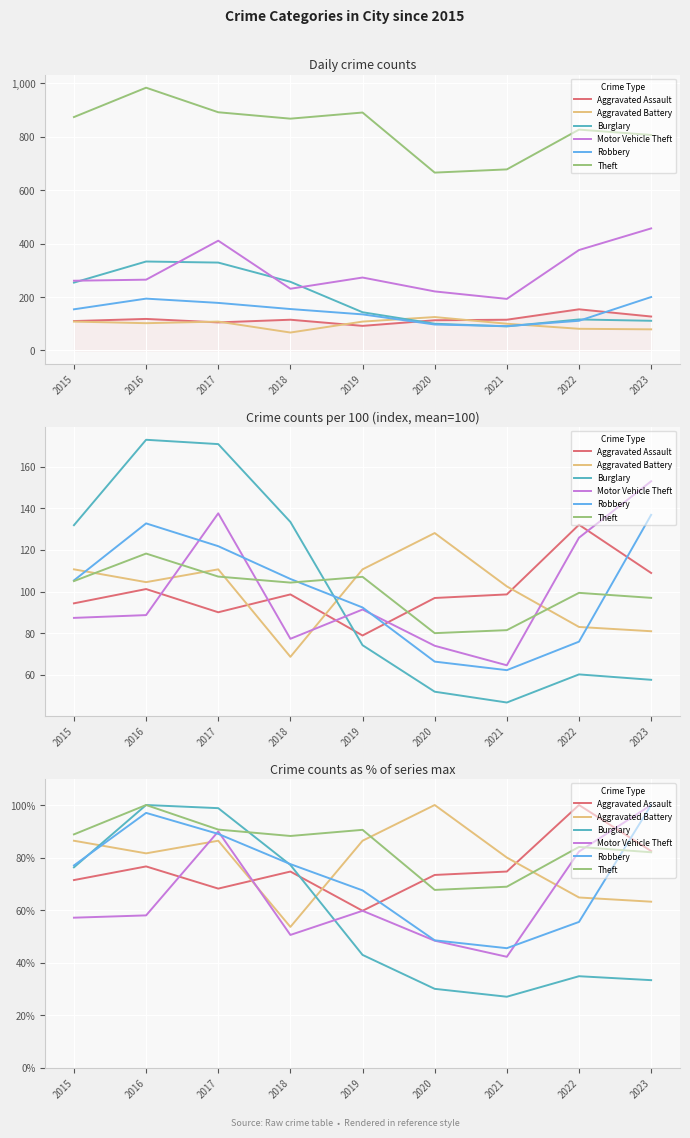

True or false: Aggravated Assault and Aggravated Battery intersect in this chart.

True